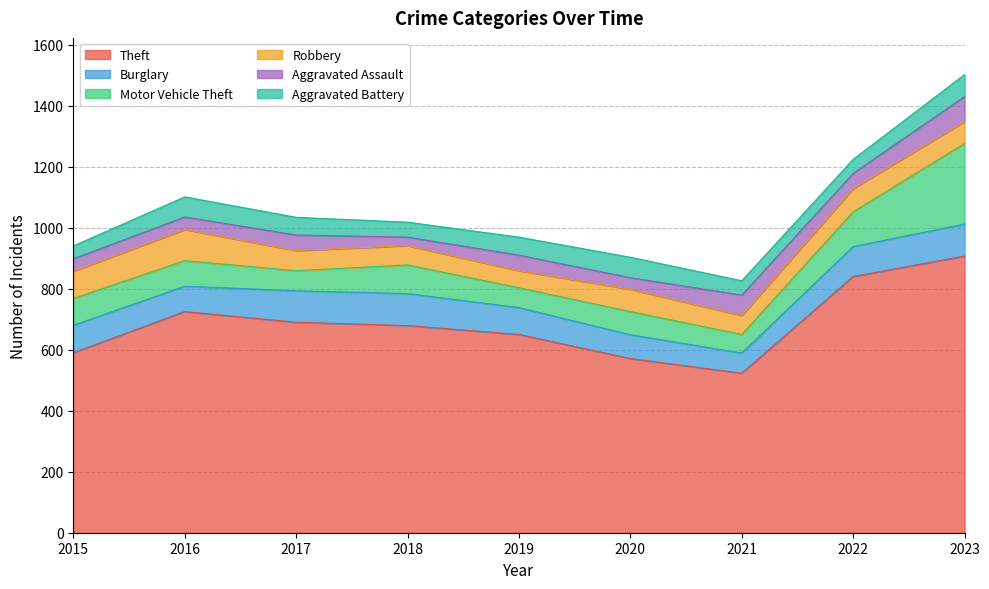

Does the chart display data point markers on the line(s)?

No